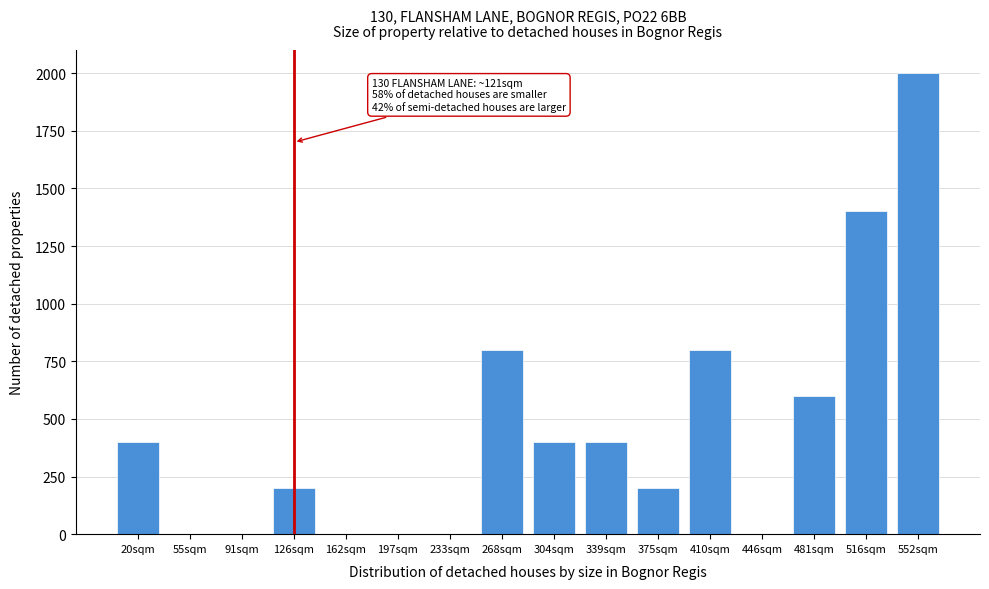

Reading left to right, extract all data points from this chart.

20sqm=400	55sqm=0	91sqm=0	126sqm=200	162sqm=0	197sqm=0	233sqm=0	268sqm=800	304sqm=400	339sqm=400	375sqm=200	410sqm=800	446sqm=0	481sqm=600	516sqm=1400	552sqm=2000